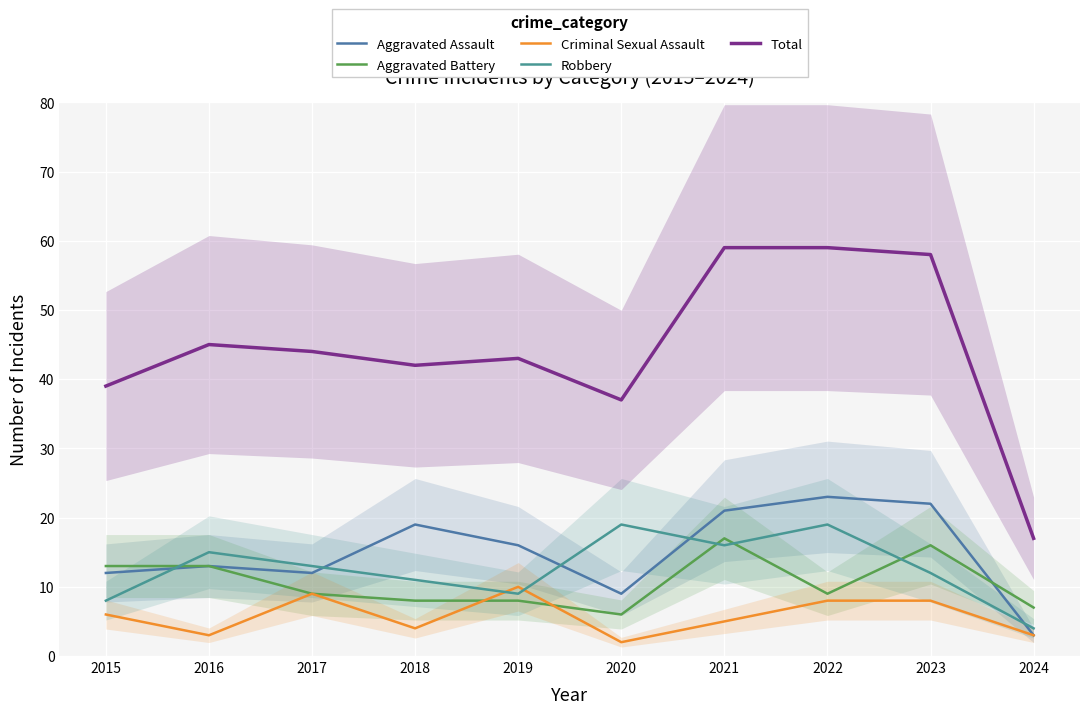

True or false: Criminal Sexual Assault and Aggravated Assault intersect in this chart.

False